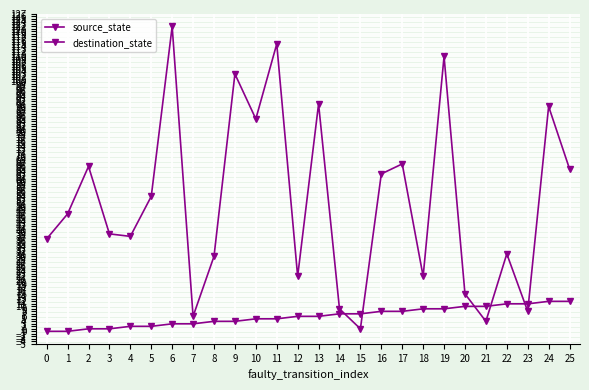

Does the chart have visible grid lines?

Yes